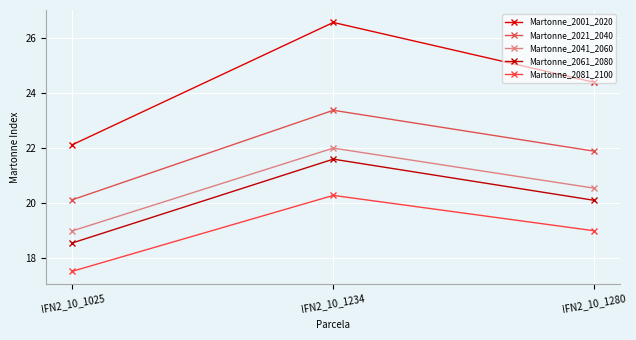

How many values in the Martonne_2081_2100 series exceed 18?

2